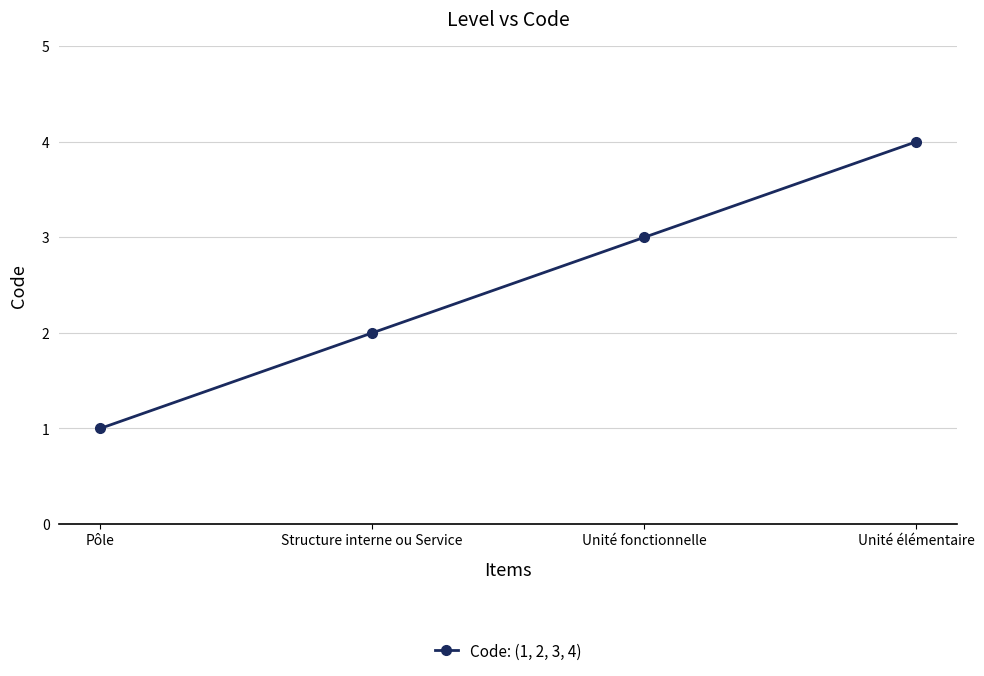

At which label is the value closest to 2?

Structure interne ou Service